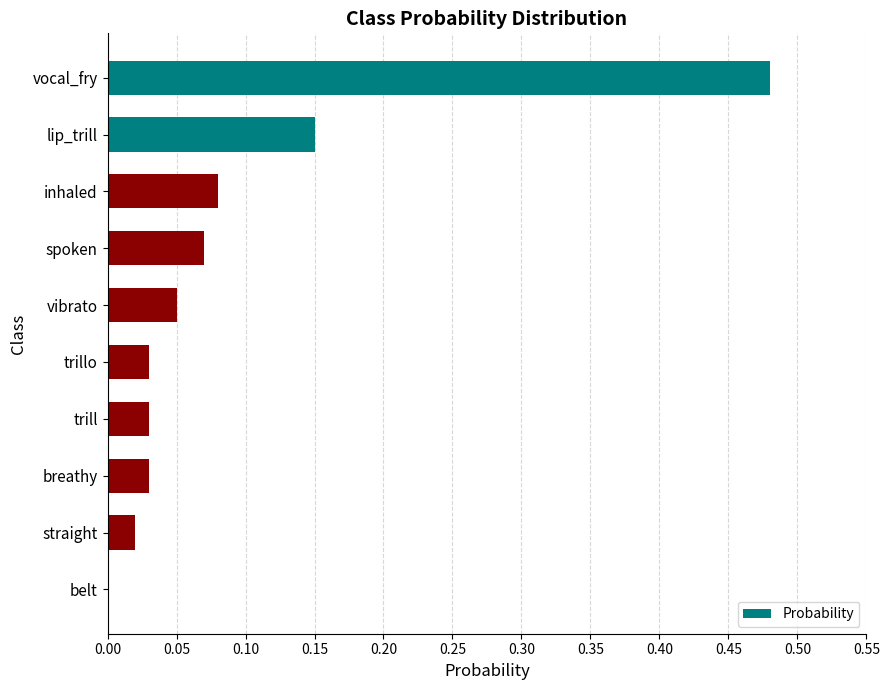

True or false: the data shows 0.0 at breathy.

True